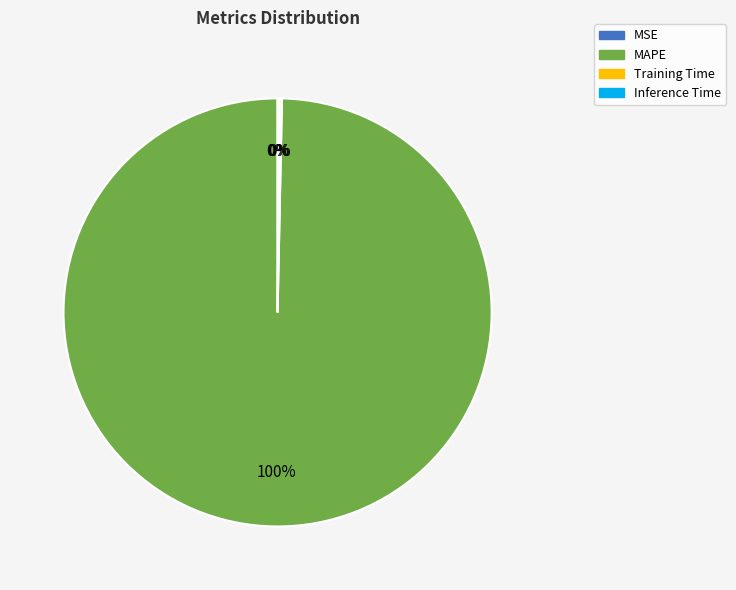

Which slice is the largest?

MAPE